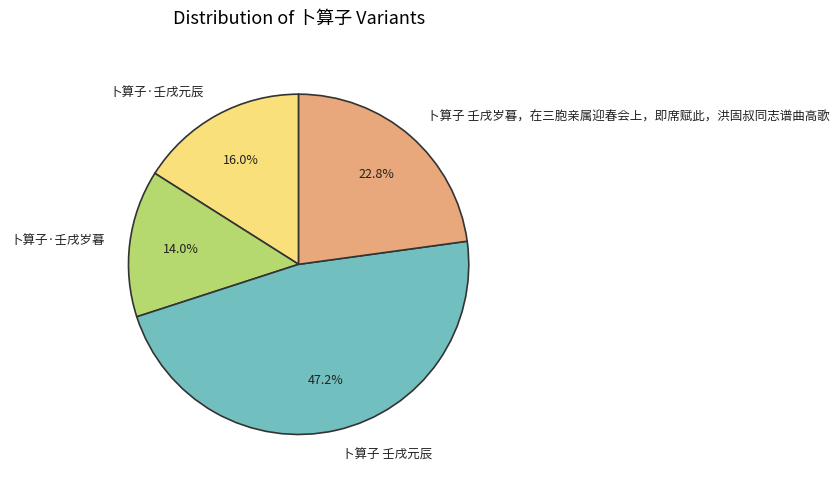

The 卜算子 壬戌元辰 slice represents 35% of the pie. True or false?

False